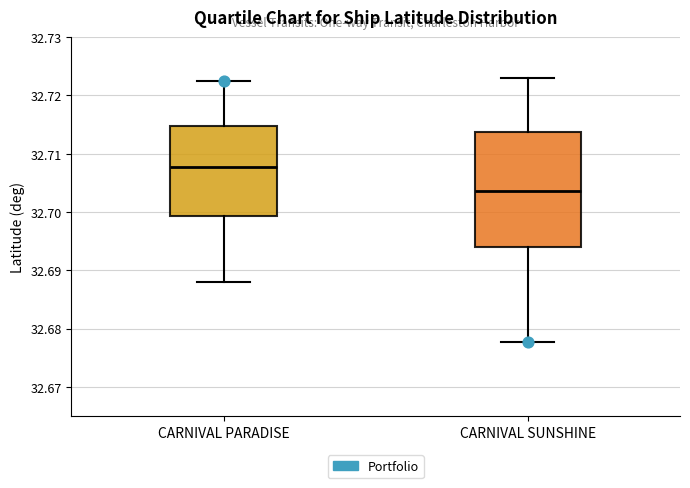

Which box is the tallest, from its lower edge to its upper edge?

CARNIVAL SUNSHINE